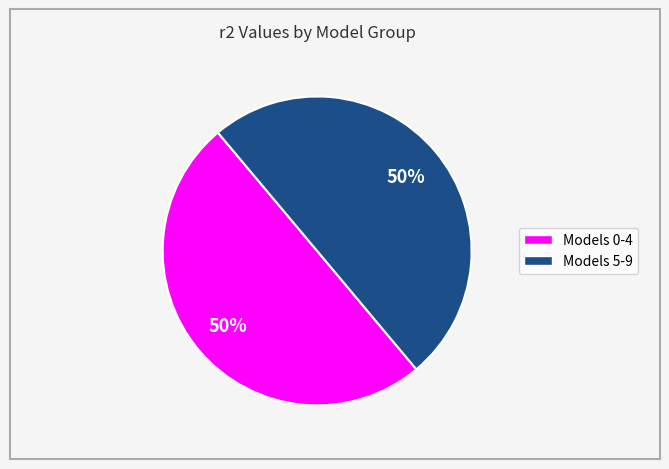

To the nearest percent, what is the average slice percentage?

50%